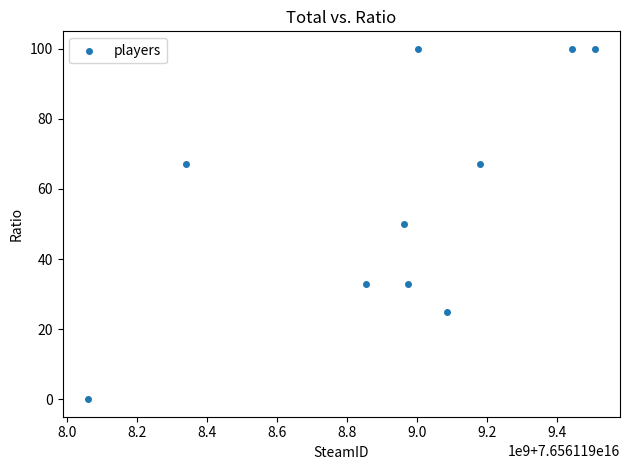

What is the average Y value?

58